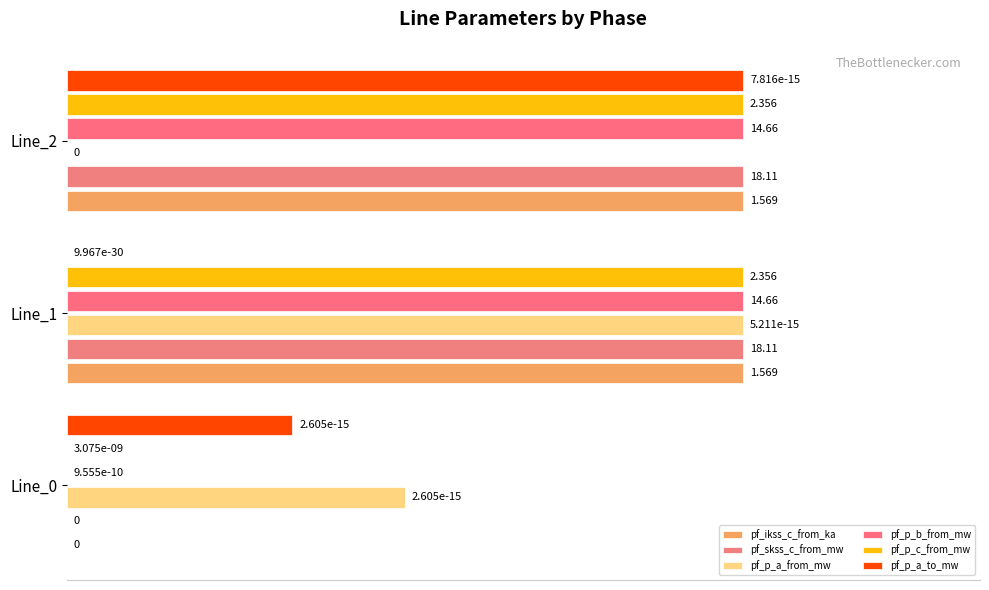

Which series has the largest range (max minus min)?

pf_ikss_c_from_ka